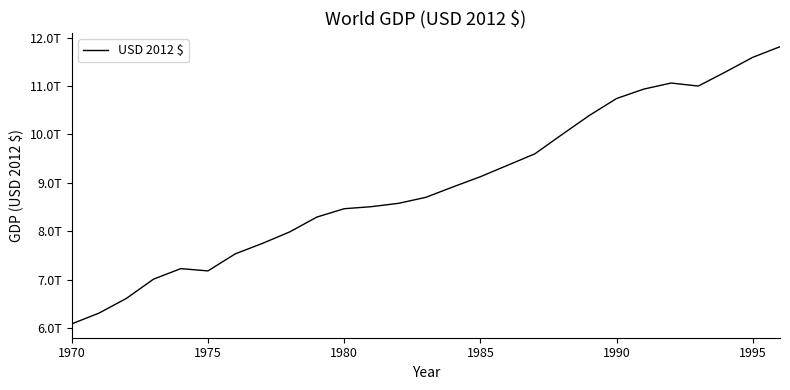

True or false: the data has more than 0 interior local peaks.

True